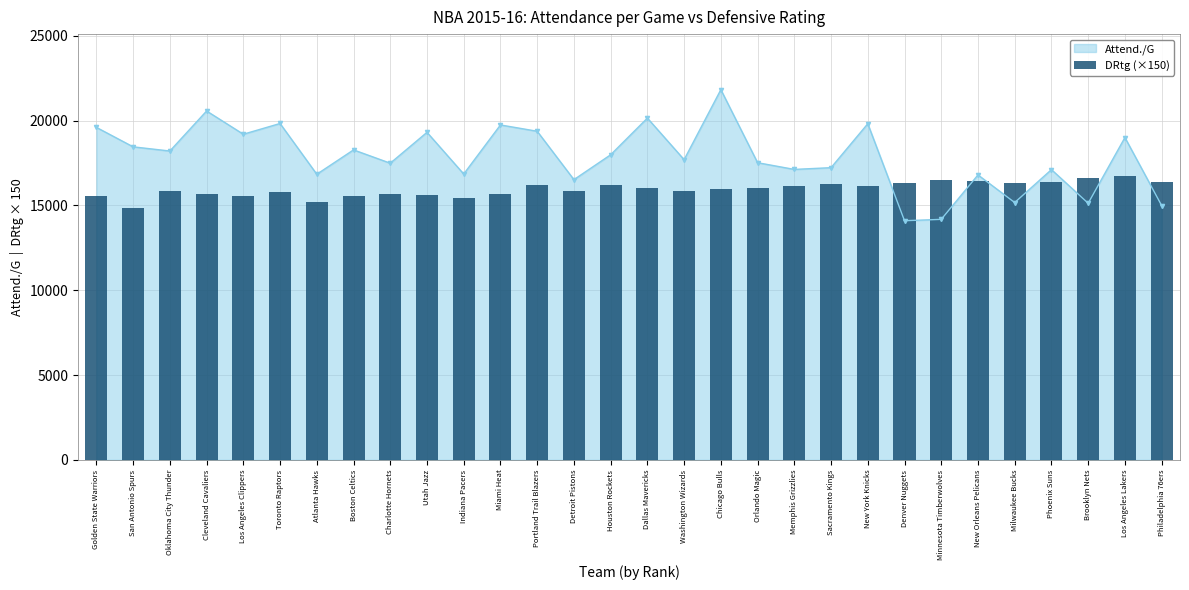

Rank the categories by value from highest to lowest.

Los Angeles Lakers, Brooklyn Nets, Minnesota Timberwolves, New Orleans Pelicans, Philadelphia 76ers, Phoenix Suns, Denver Nuggets, Milwaukee Bucks, Sacramento Kings, Houston Rockets, Portland Trail Blazers, Memphis Grizzlies, New York Knicks, Dallas Mavericks, Orlando Magic, Chicago Bulls, Washington Wizards, Oklahoma City Thunder, Detroit Pistons, Toronto Raptors, Cleveland Cavaliers, Miami Heat, Charlotte Hornets, Utah Jazz, Golden State Warriors, Los Angeles Clippers, Boston Celtics, Indiana Pacers, Atlanta Hawks, San Antonio Spurs